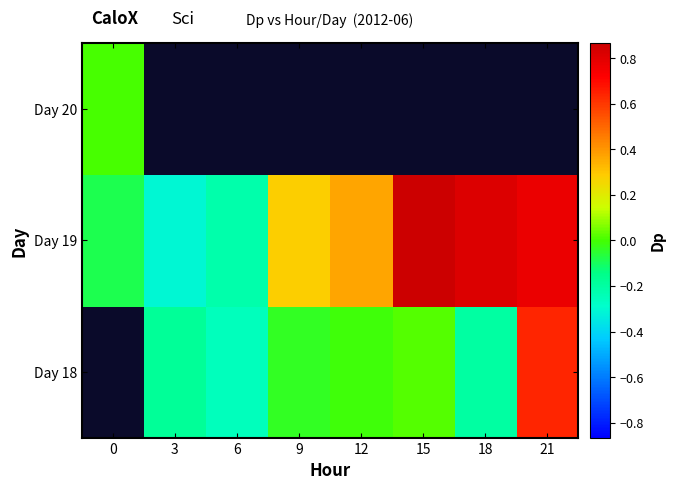

Is it true that Day 19 equals 0.4 at 18?

False